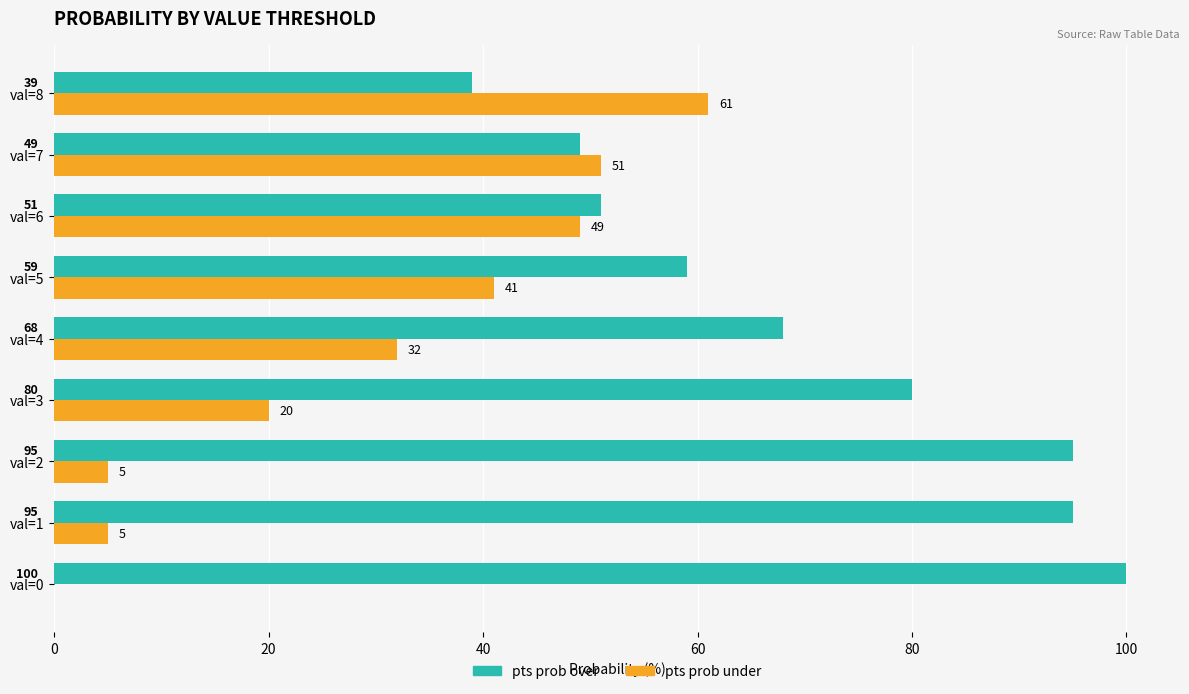

What is the sum of the pts prob over values at val=1 and val=2?

190